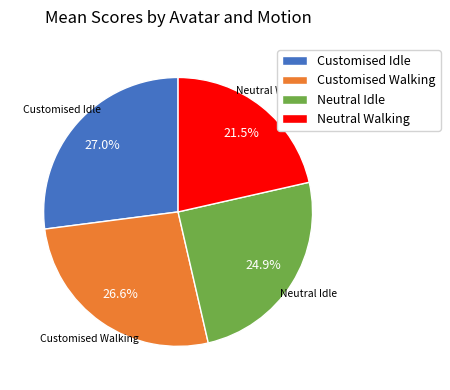

Count the number of slices in the pie.

4